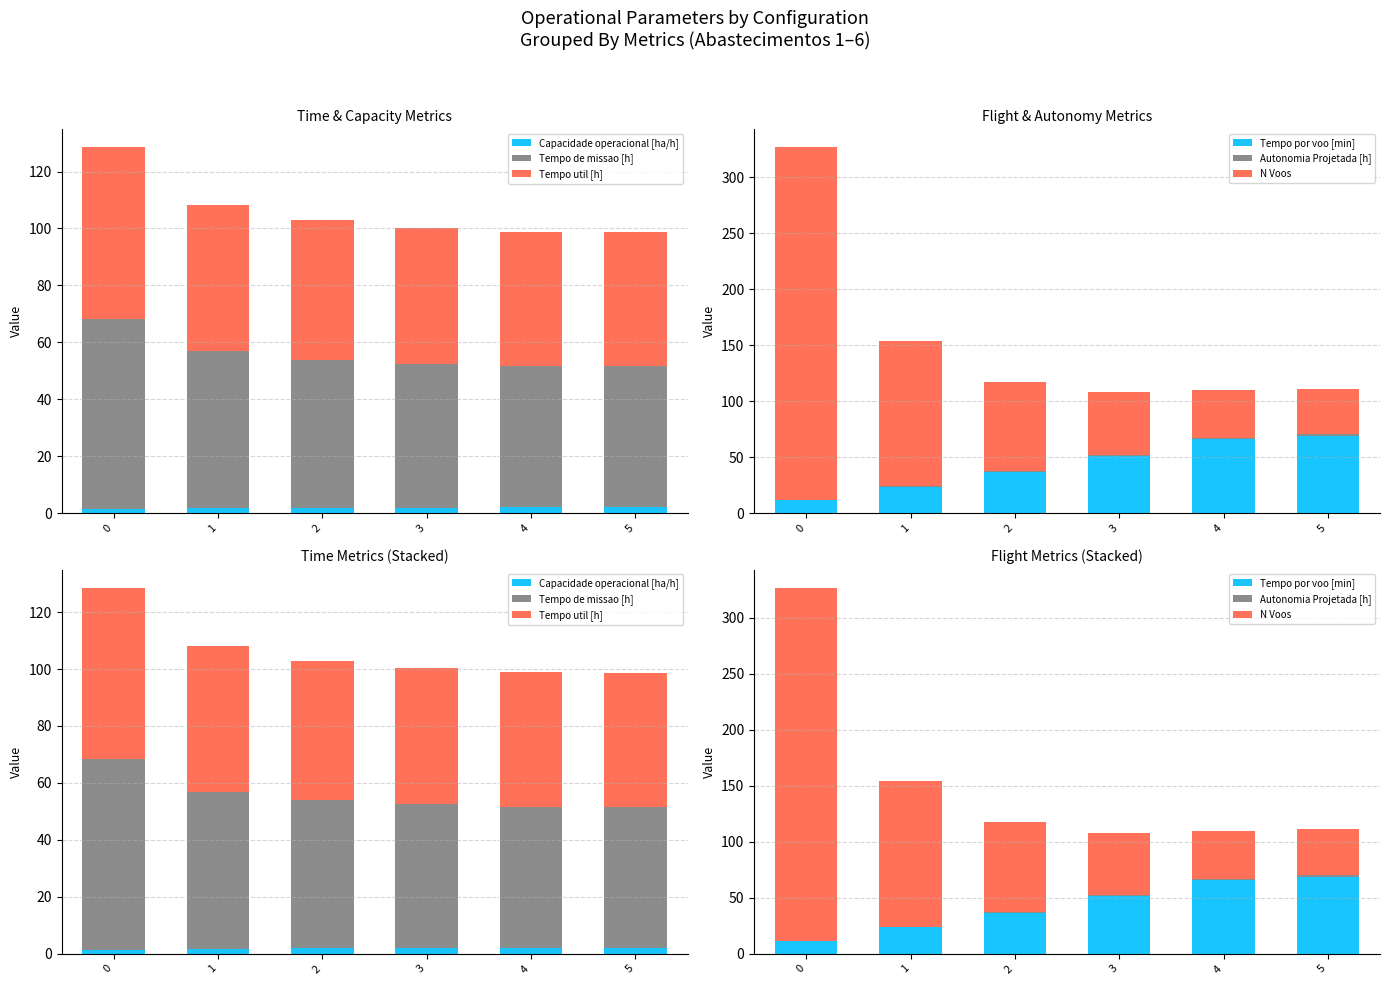

Is the value of Capacidade operacional [ha/h] at 5 greater than the value of Autonomia Projetada [h] at 0?

Yes